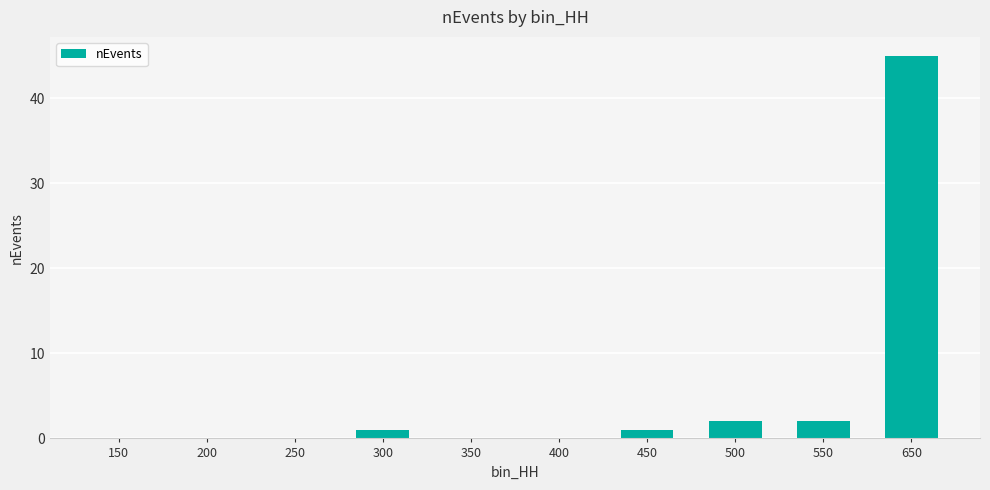

Reading left to right, transcribe all the data shown in this chart.

0	0	0	1	0	0	1	2	2	45